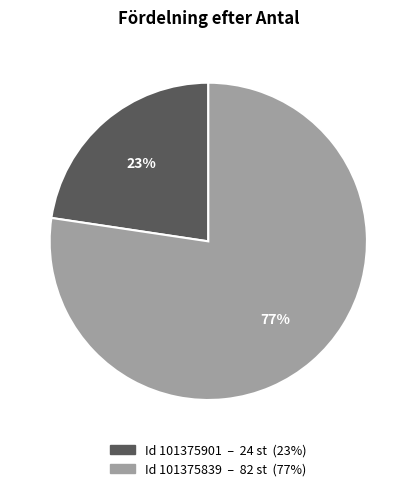

To the nearest percent, what is the average slice percentage?

50%